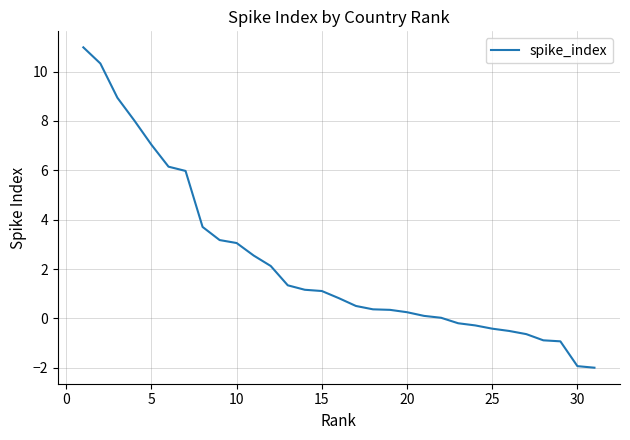

What is the maximum value shown in the chart?

11.0